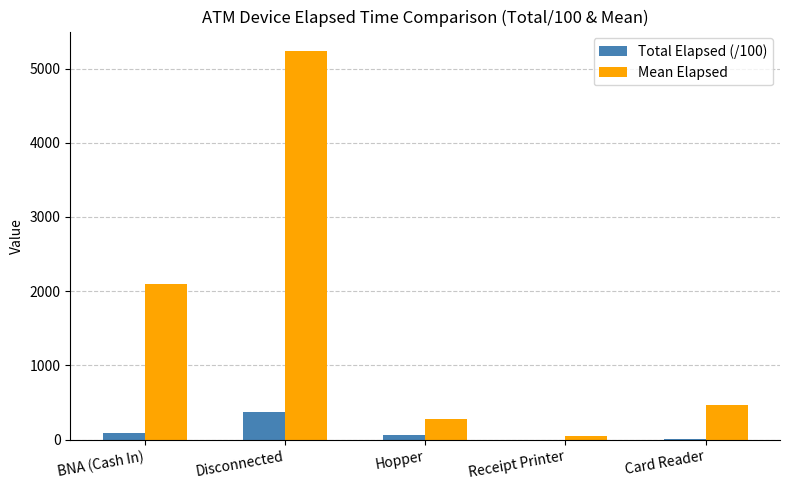

What is the average value of the Total Elapsed (/100) series?

104.7